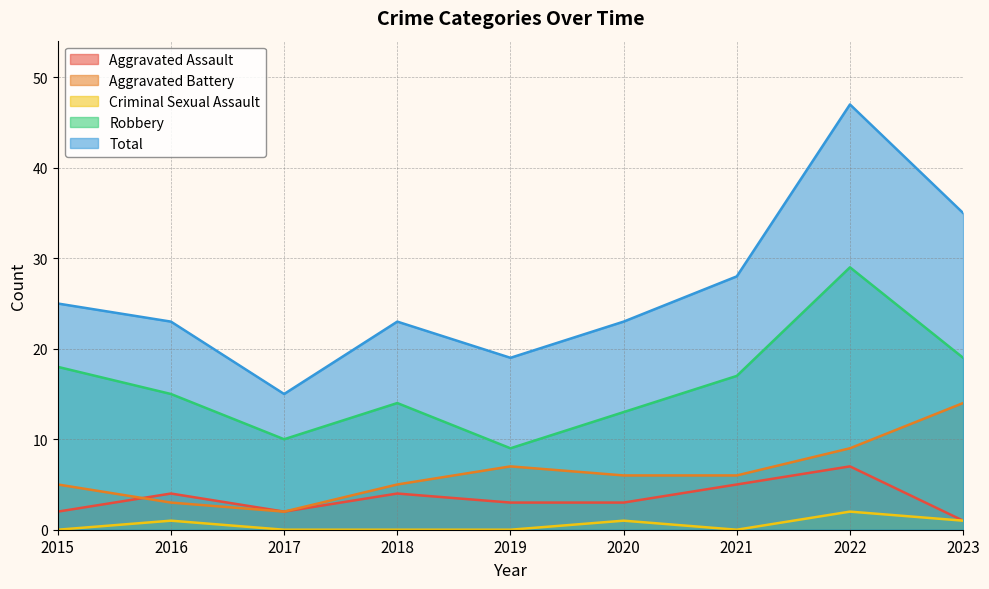

The value of Aggravated Assault at 2021 is 7. True or false?

False